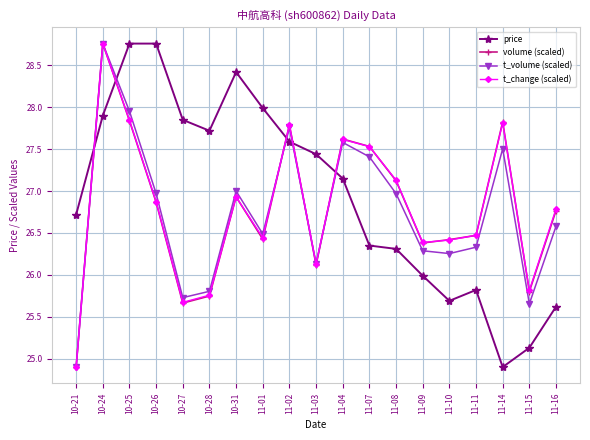

Where is the first local maximum for t_change (scaled)?

10-24